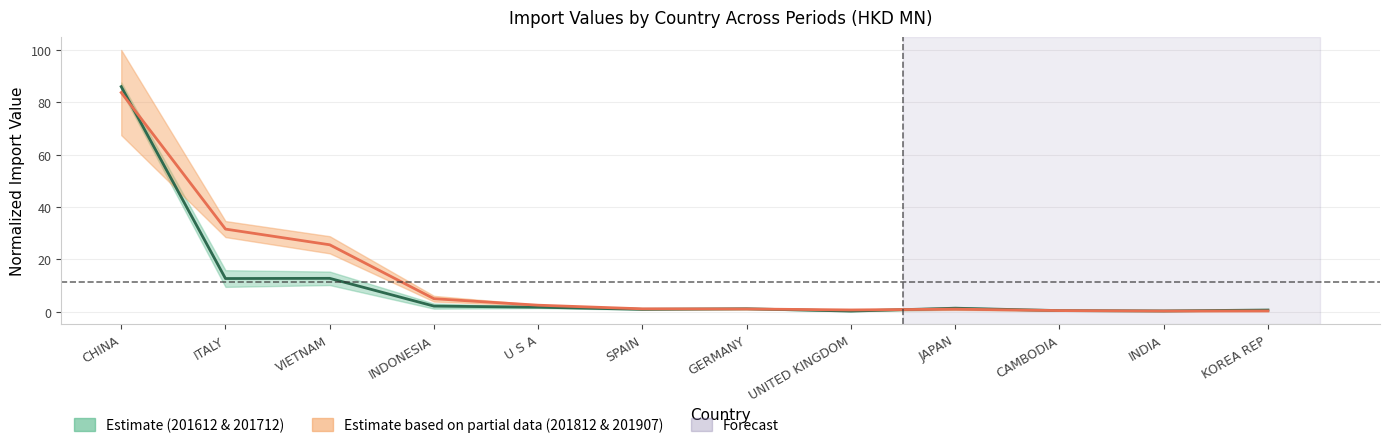

True or false: 201812-201907 Center and 201612-201712 Center cross at least once.

True